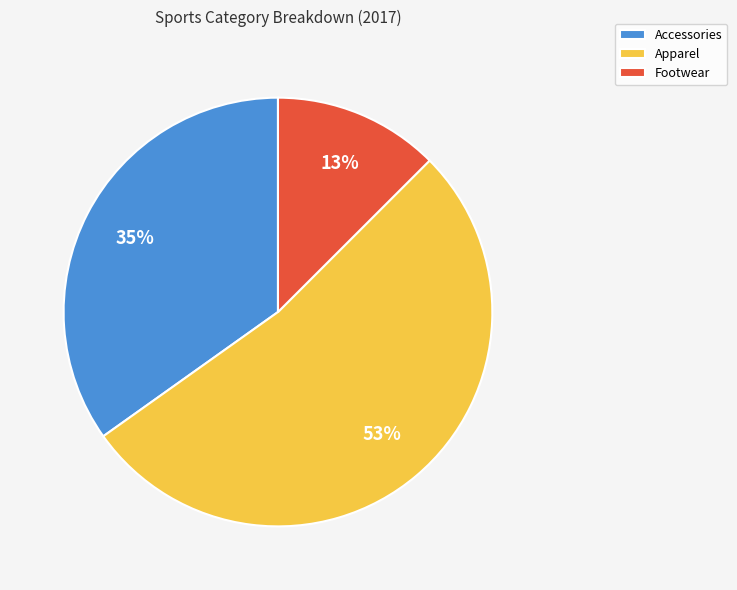

To the nearest percent, what is the combined percentage of Accessories and Apparel?

87%